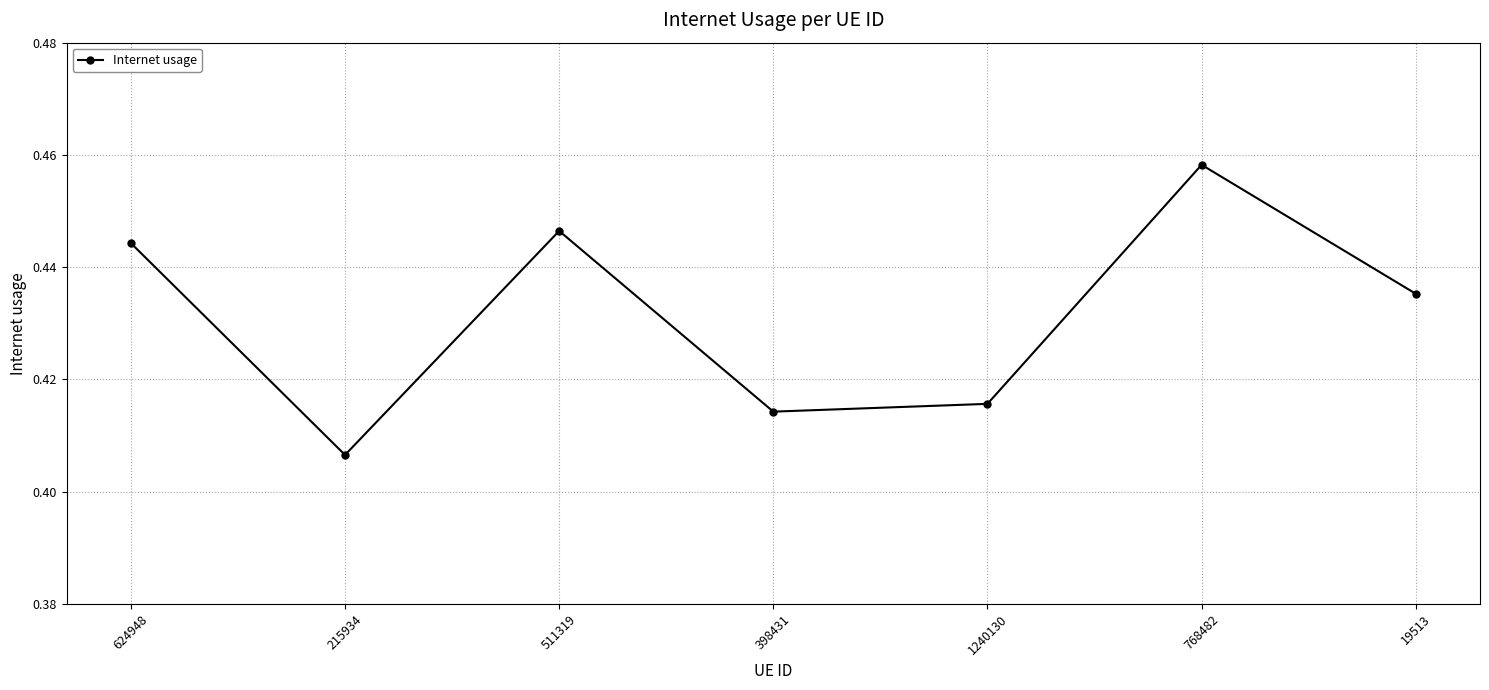

What is the label of the 2nd point from the right?

768482